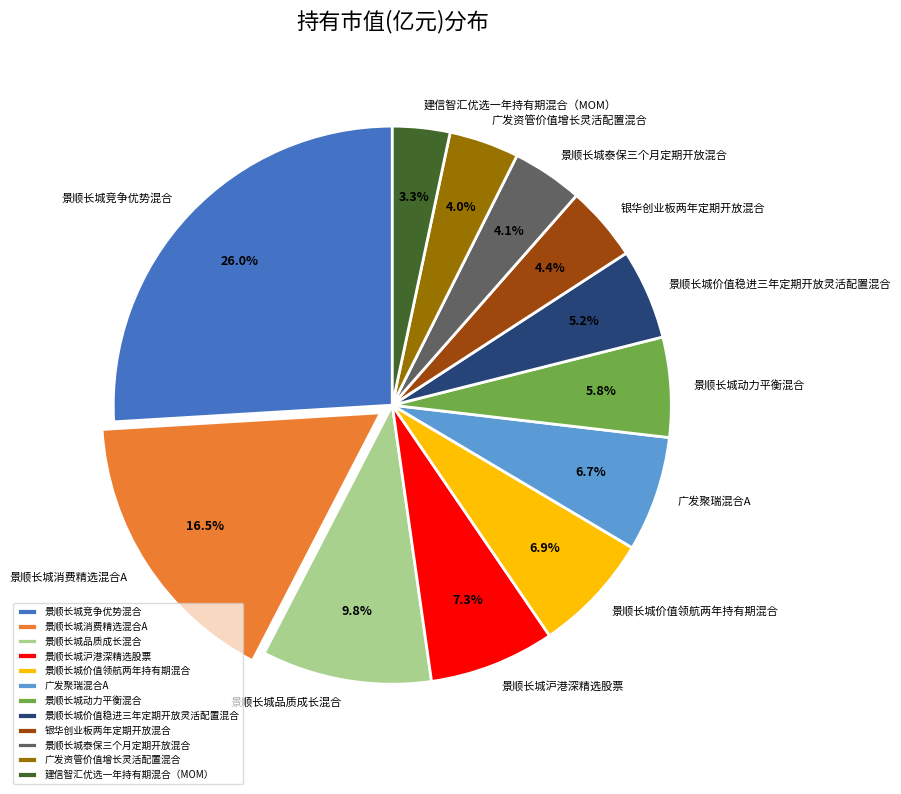

How many segments does this pie chart have?

12